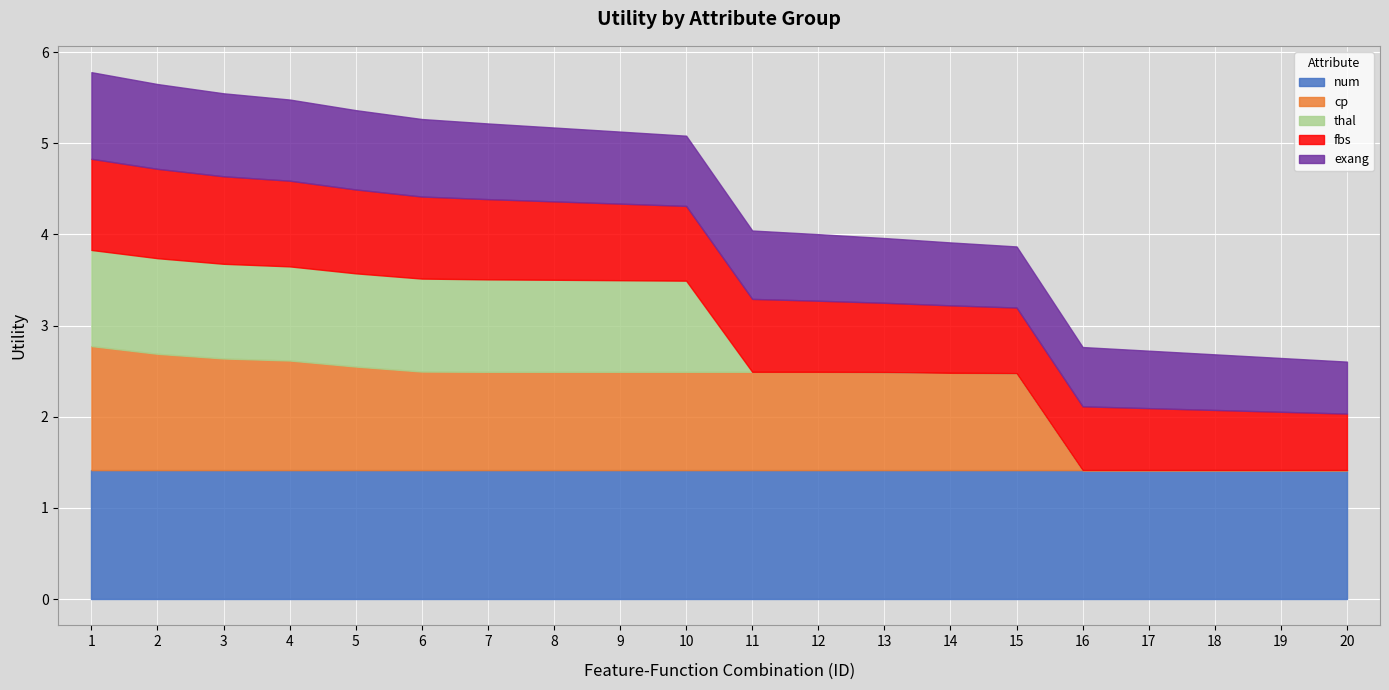

Between 11 and 15, which is larger?

11